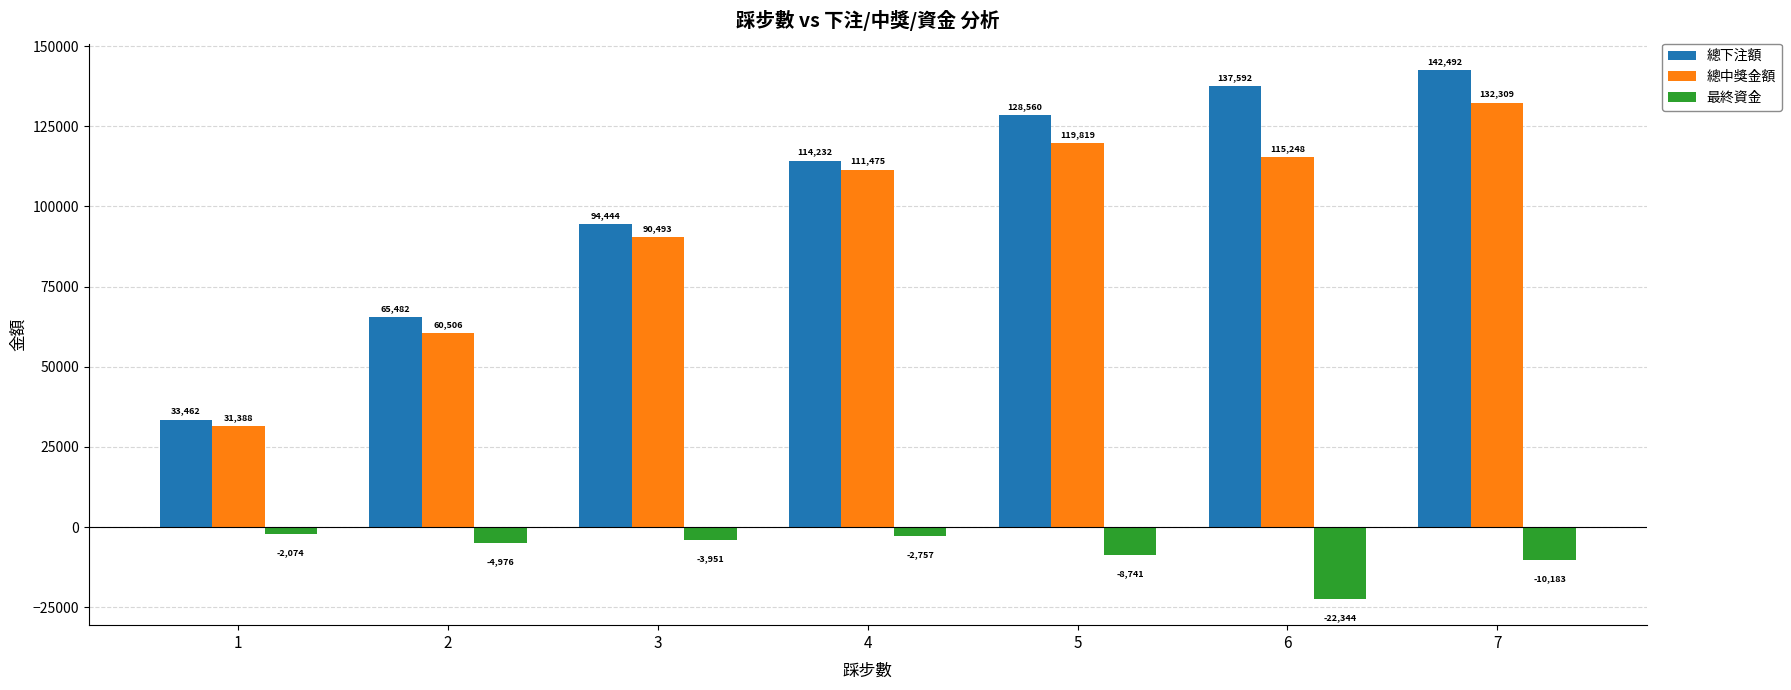

Which category has the highest value in the 總下注額 series?

7